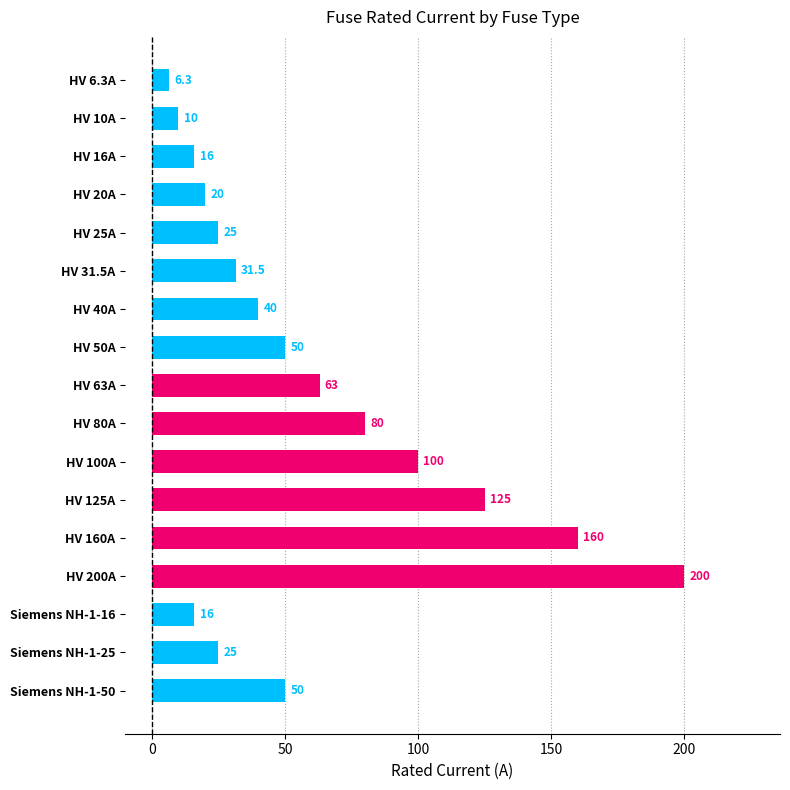

What is the difference between the maximum and minimum values?

193.7